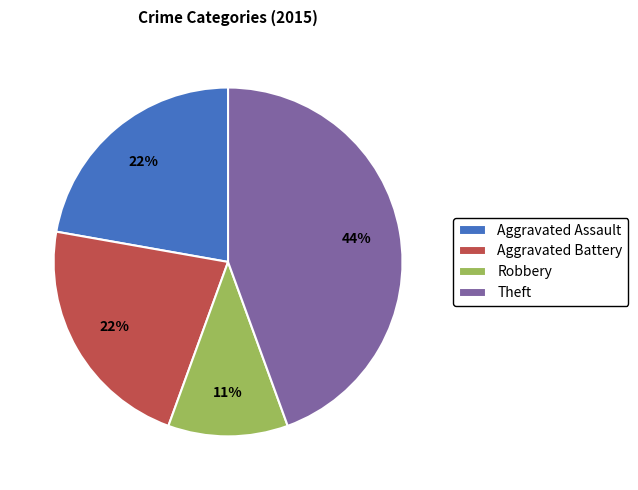

Is there a majority slice in this chart?

No